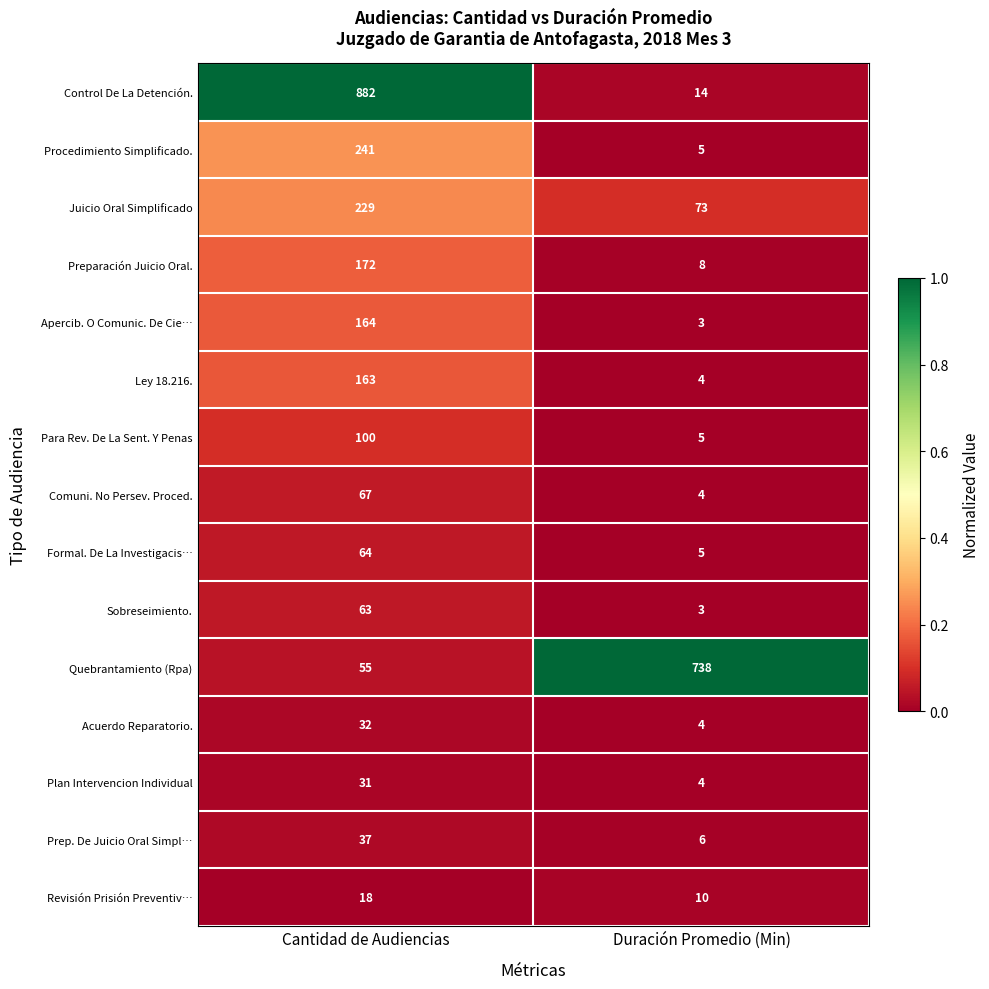

What is the greatest value displayed?

882